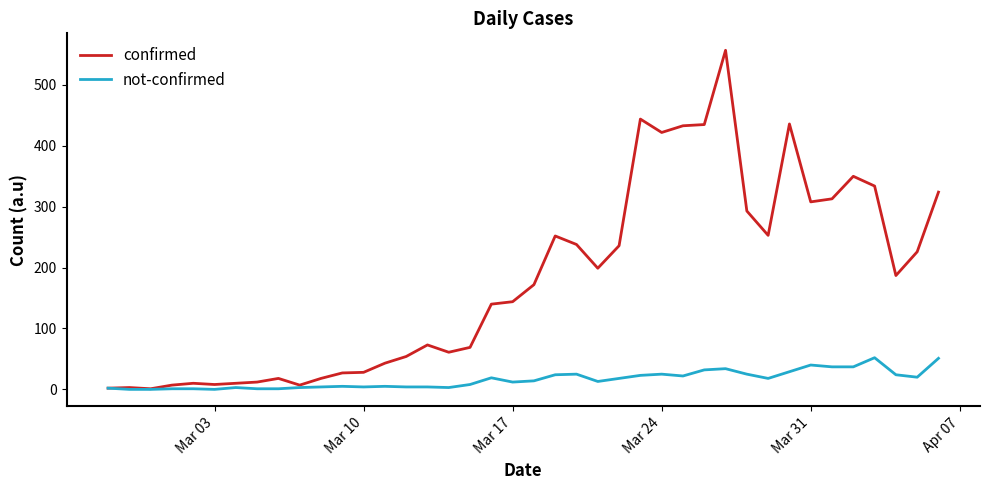

List the series in order of their peak value, highest first.

confirmed, not-confirmed